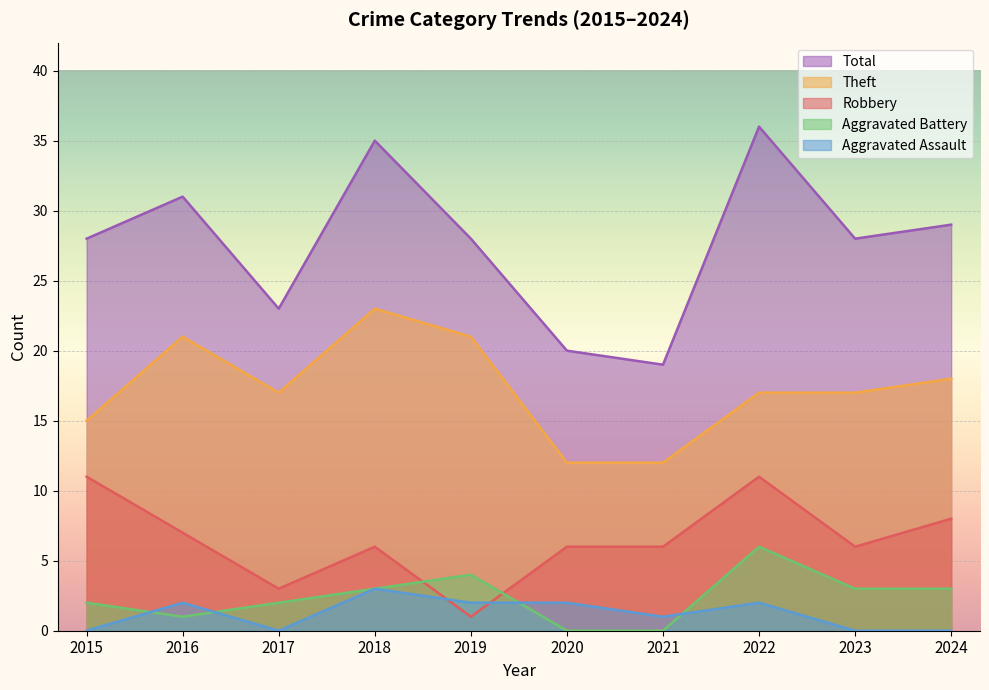

What is the sum of the Total values at 2020 and 2024?

49